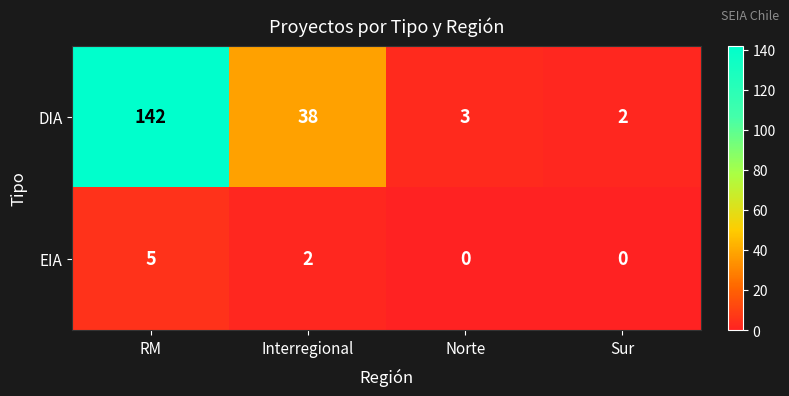

Reading left to right, what are all the values shown in this chart?

DIA: RM=142	Interregional=38	Norte=3	Sur=2
EIA: RM=5	Interregional=2	Norte=0	Sur=0